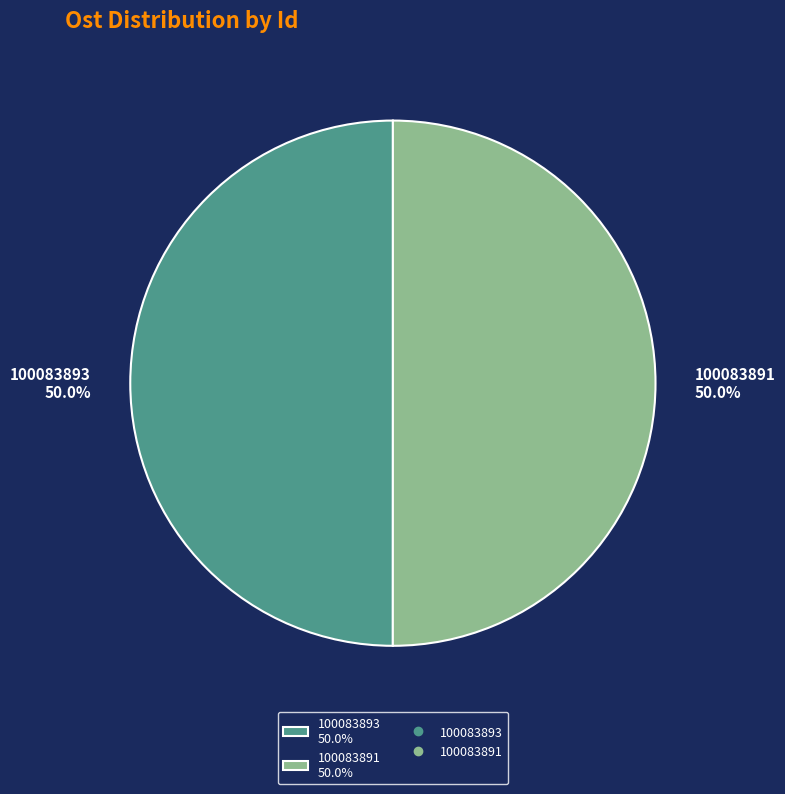

Count the number of slices in the pie.

2